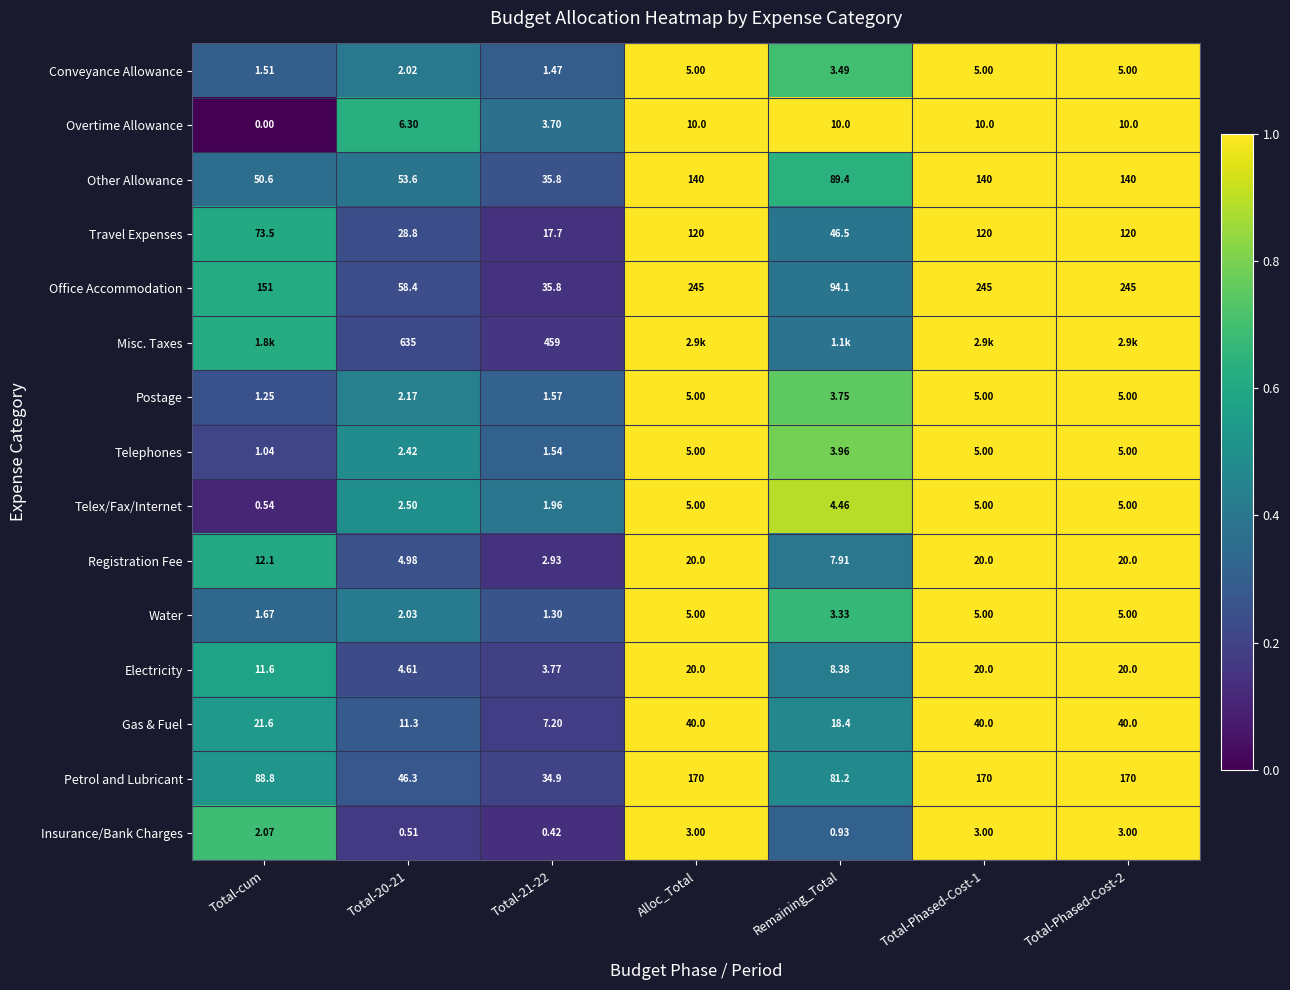

What is the maximum value shown in the chart?

1.0